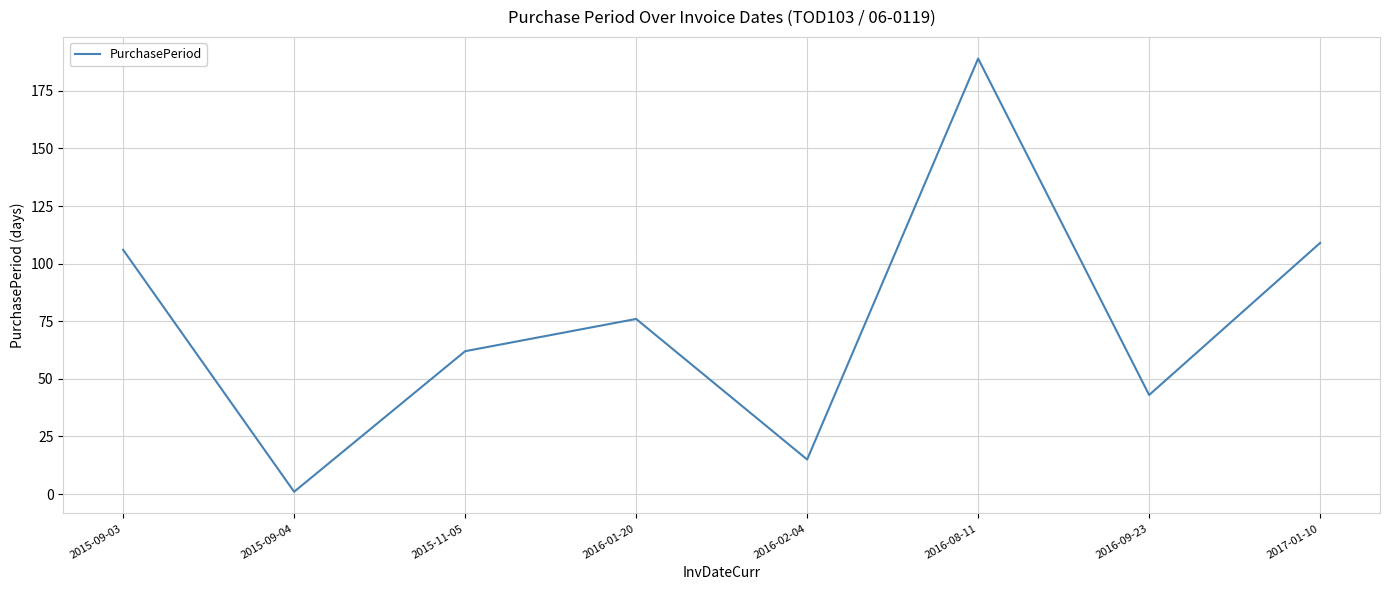

Reading right to left, transcribe all the data shown in this chart.

2017-01-10=109	2016-09-23=43	2016-08-11=189	2016-02-04=15	2016-01-20=76	2015-11-05=62	2015-09-04=1	2015-09-03=106